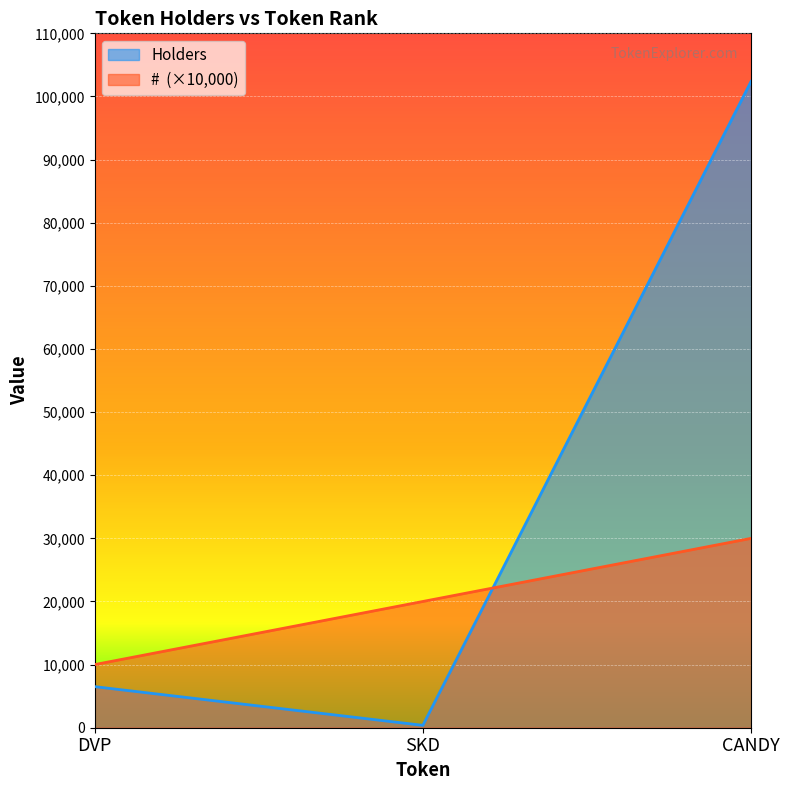

At which label does # reach its minimum?

DVP